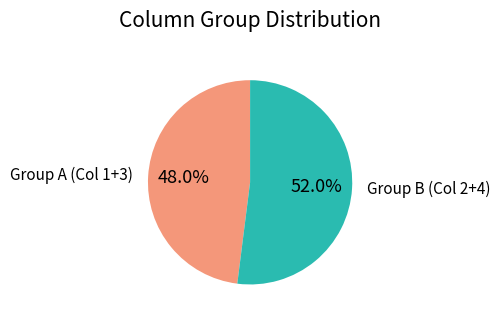

Is there a majority slice in this chart?

Yes